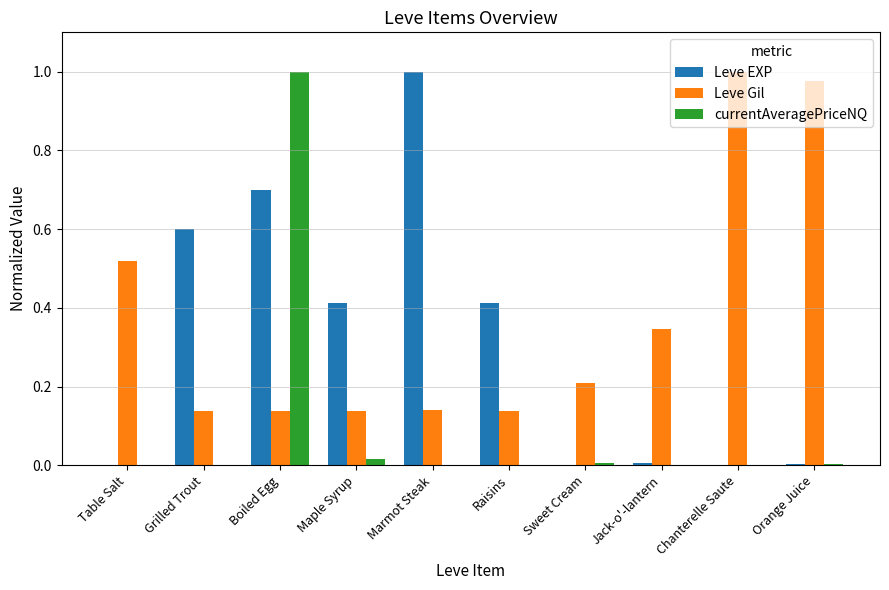

Read the Leve EXP value at Boiled Egg.

0.7